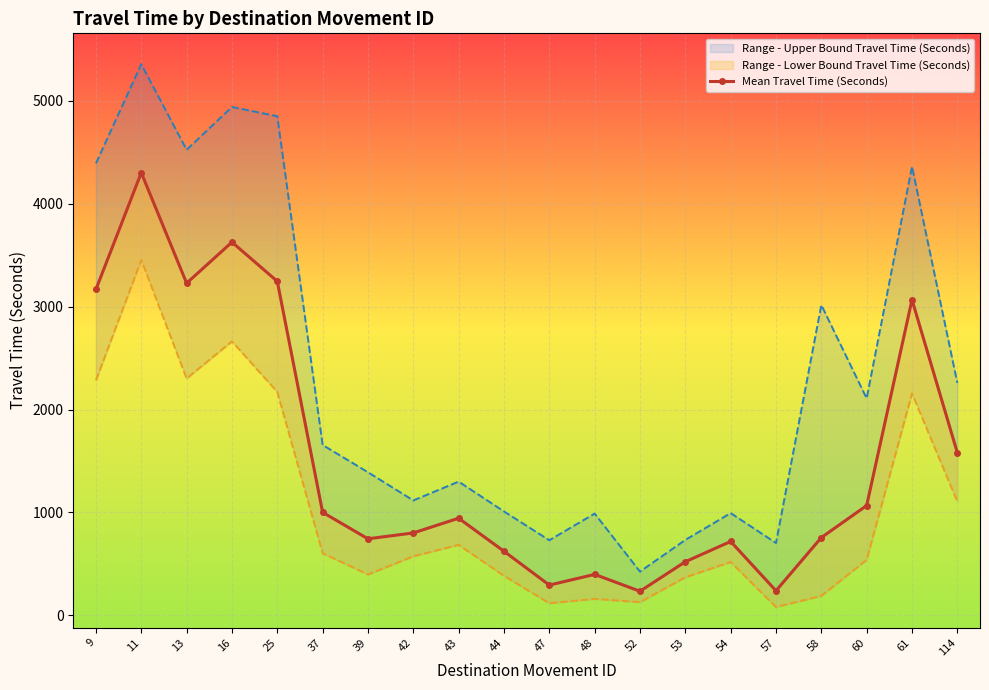

Between 61 and 57, which is larger?

61